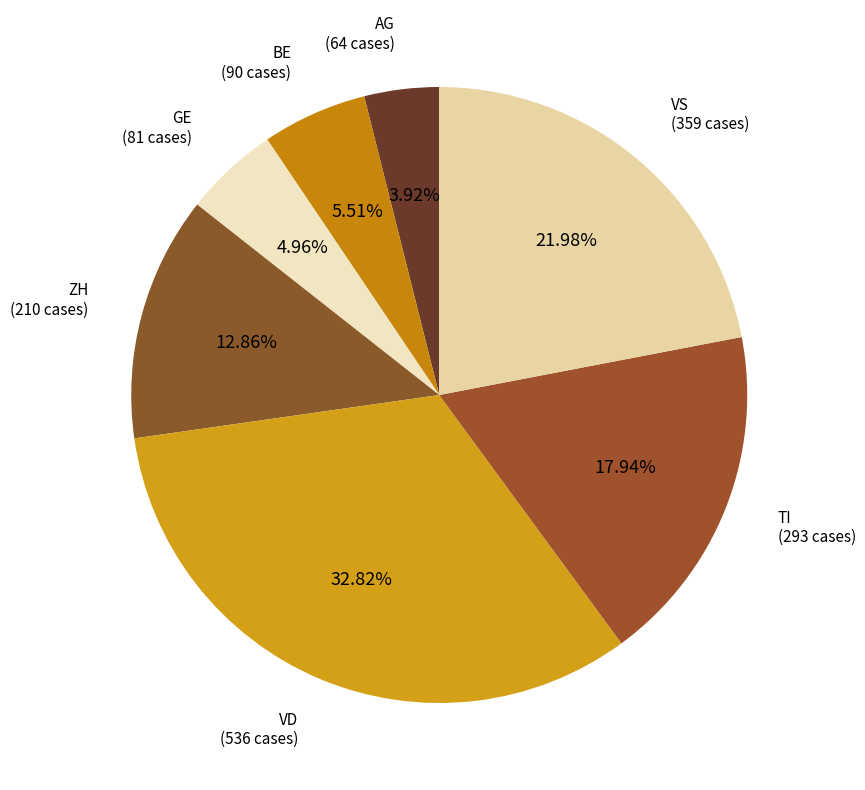

Is there any slice that represents more than half of the pie?

No